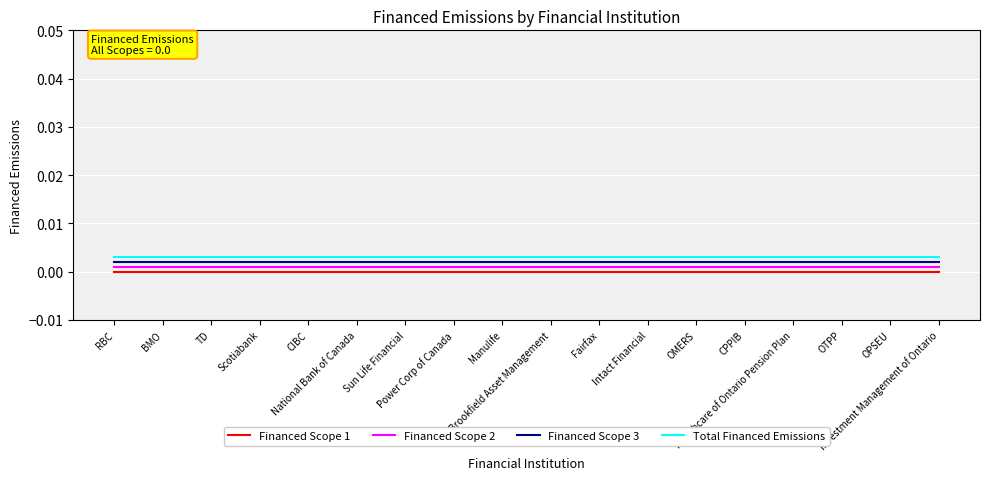

True or false: Financed Scope 1 and Financed Scope 2 intersect in this chart.

False